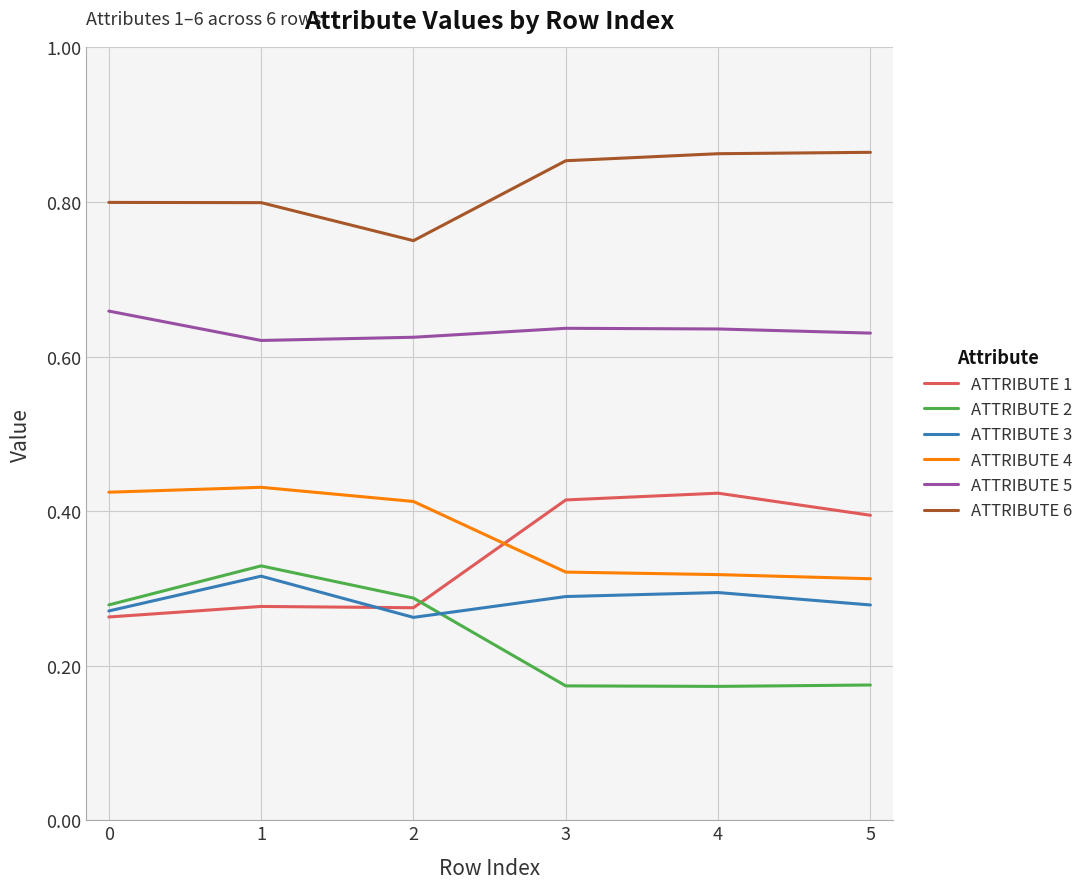

How many ATTRIBUTE 6 values are between 0 and 1?

6